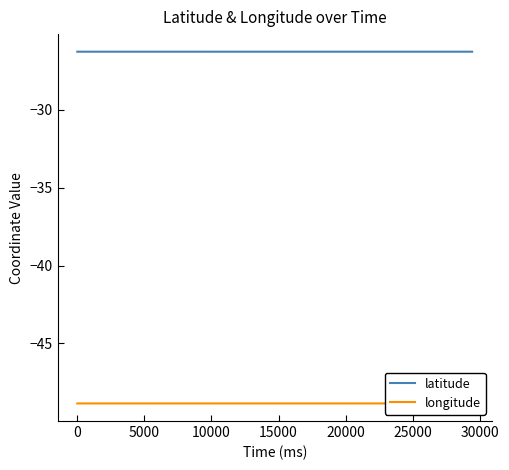

True or false: longitude and latitude intersect in this chart.

False